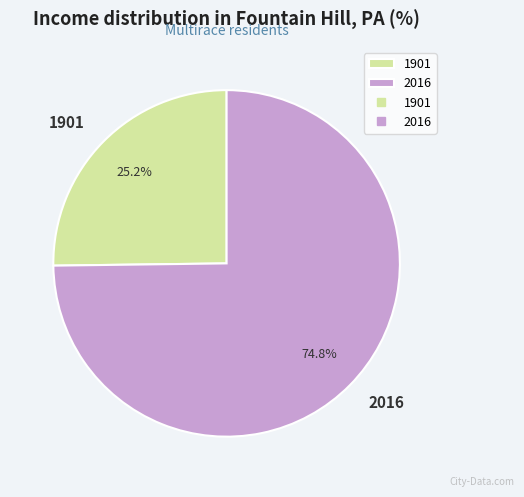

Is it true that 1901 is 25% of the pie?

True